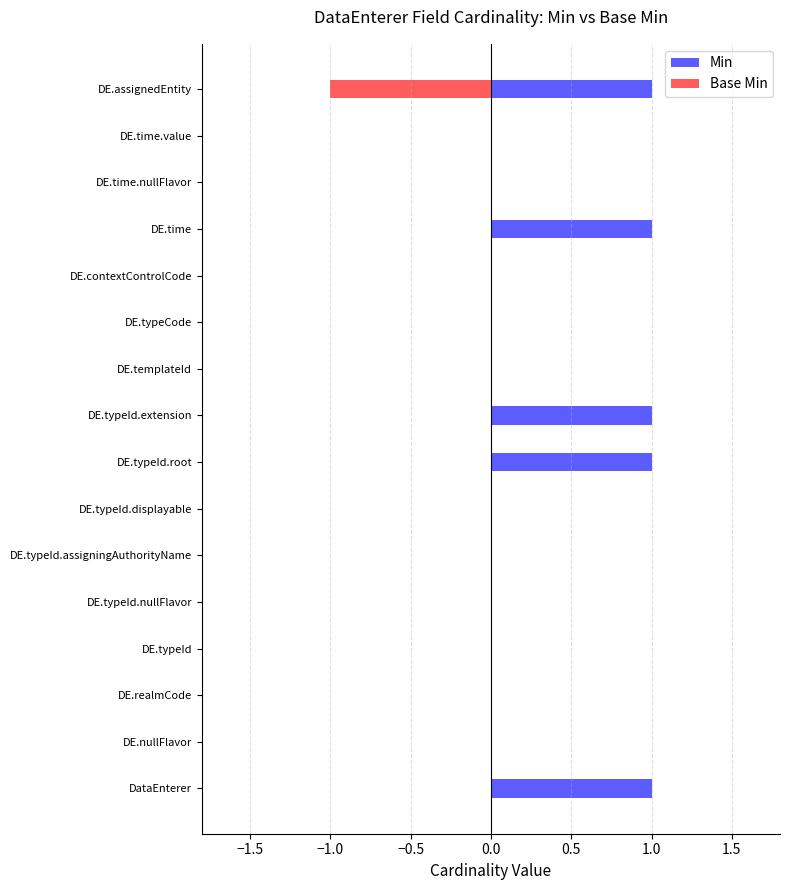

Which series has the widest spread of values?

Min